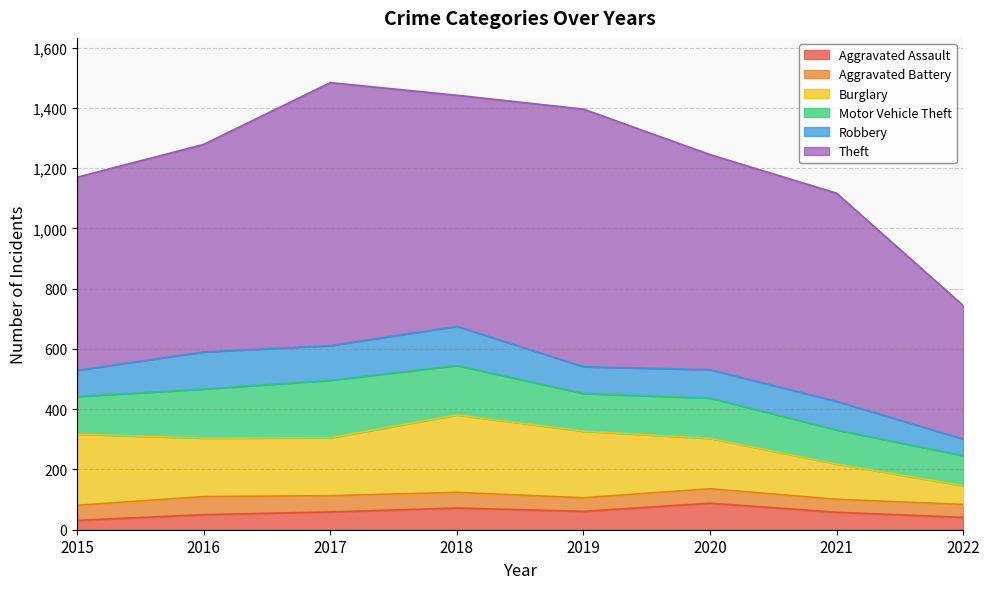

What is the sum of the Aggravated Assault values at 2022 and 2016?

91